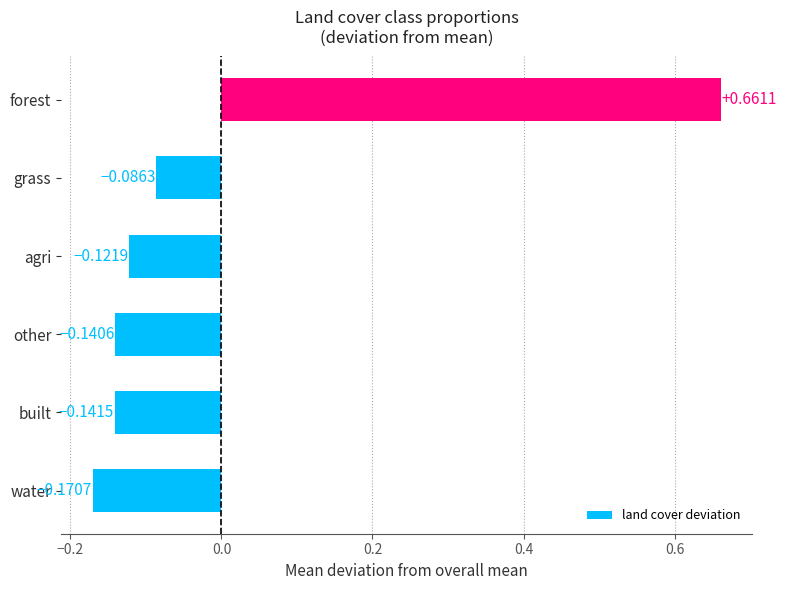

At which label is the value closest to 0?

grass